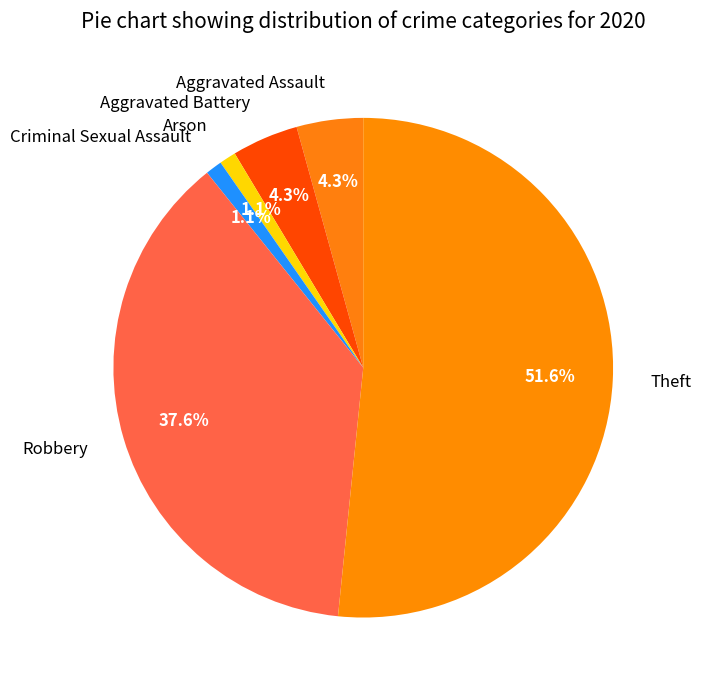

Which has a higher value, Arson or Aggravated Assault?

Aggravated Assault